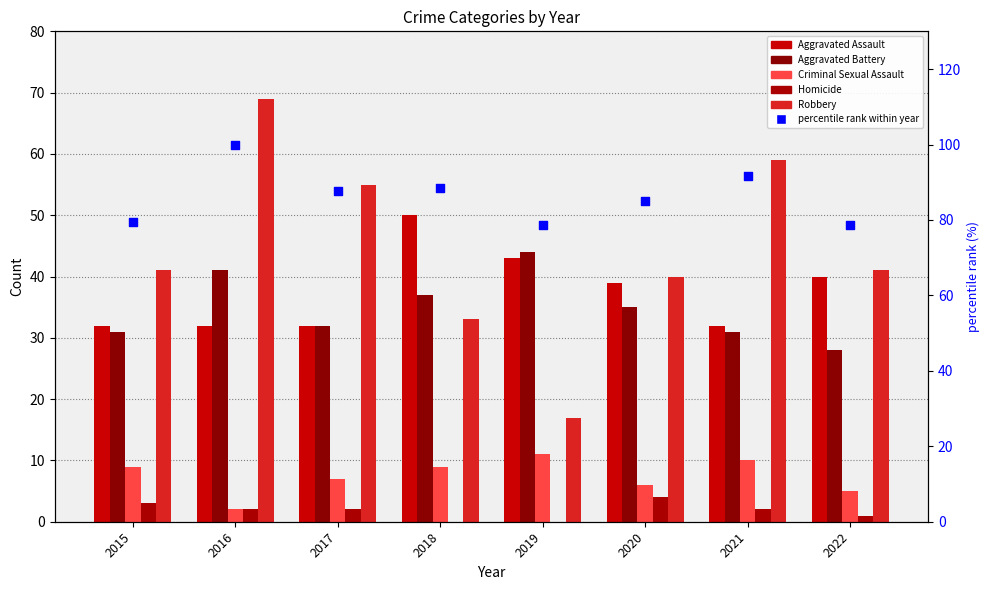

At which category is the sum across all series the highest?

2016